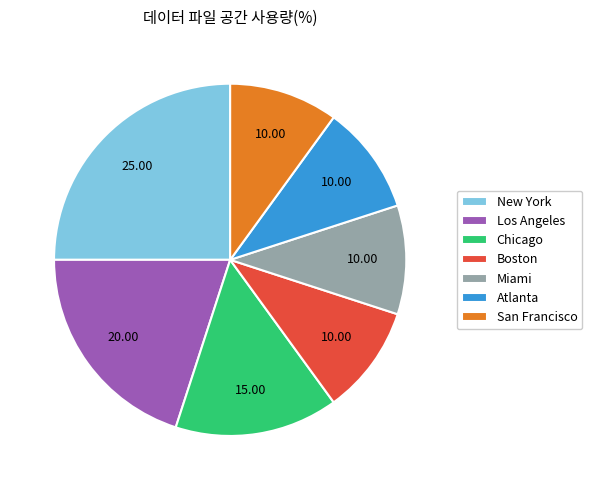

Which category has the biggest portion of the pie?

New York